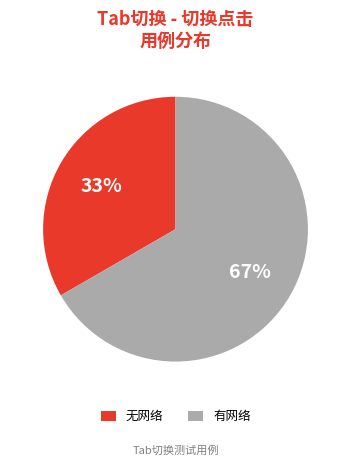

Between 无网络 and 有网络, which is larger?

有网络